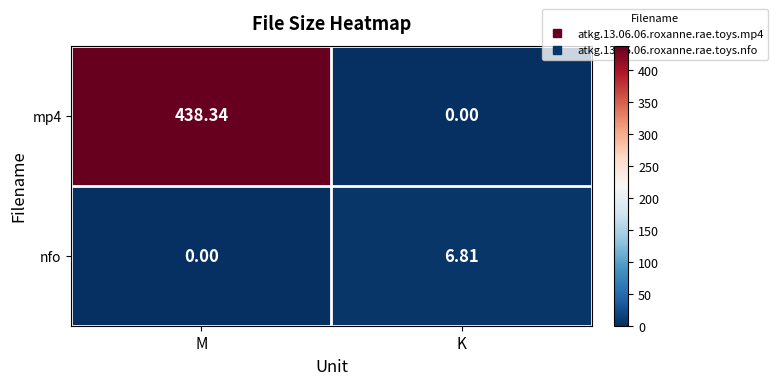

At which label does nfo reach its minimum?

M